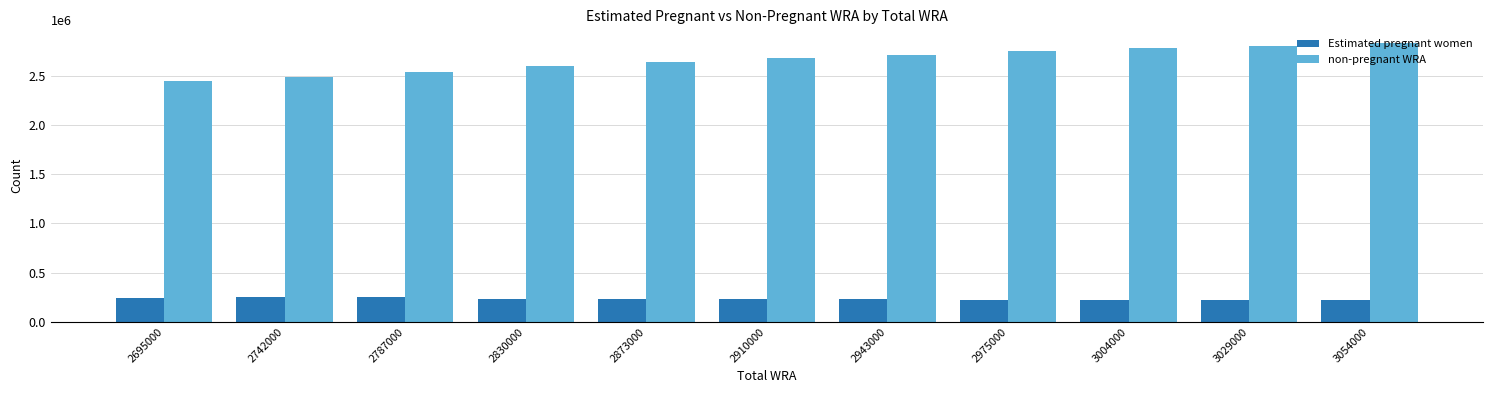

Which series has the largest total across all categories?

non-pregnant WRA